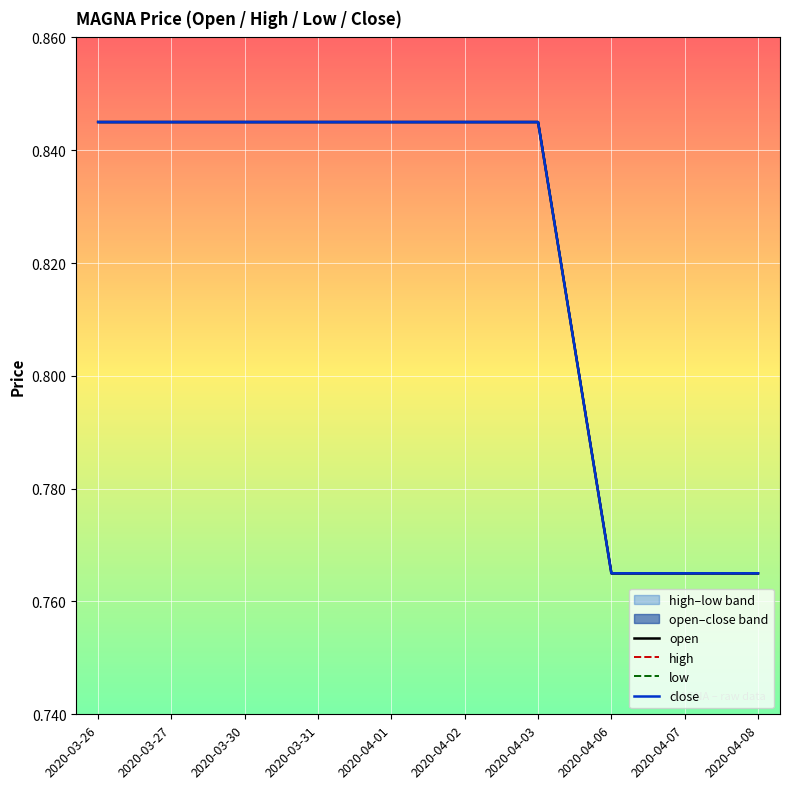

True or false: open and close intersect in this chart.

False